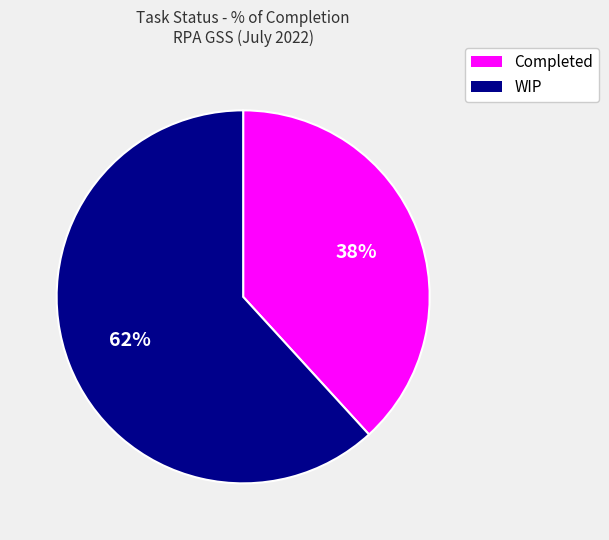

How many slices are in this pie chart?

2